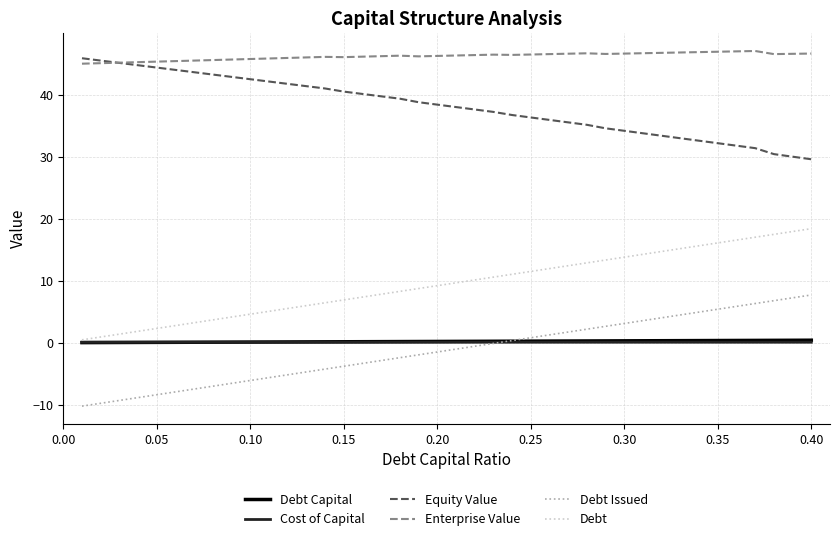

What is the sum of all Equity Value values?

1525.1